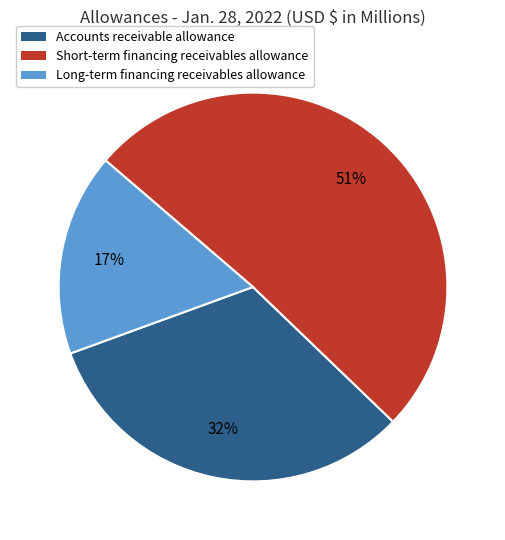

True or false: Accounts receivable allowance accounts for 32% of the total.

True